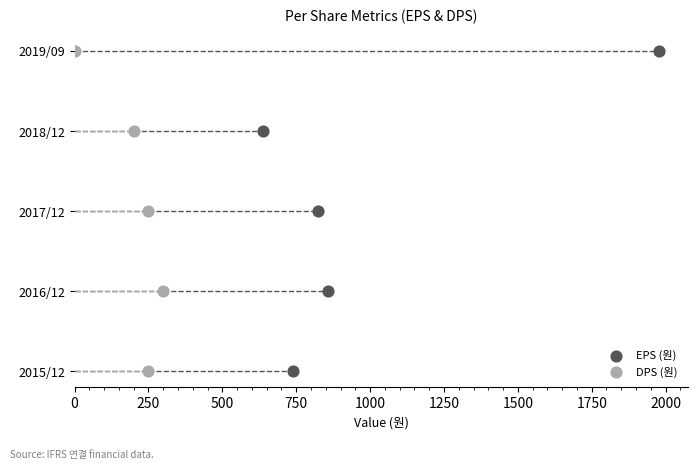

Which series has the largest total across all categories?

EPS (원)